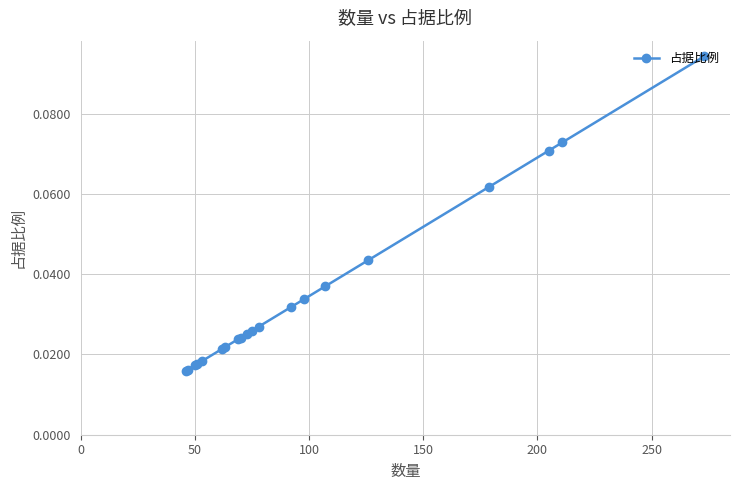

What is the sum of all values?

0.7